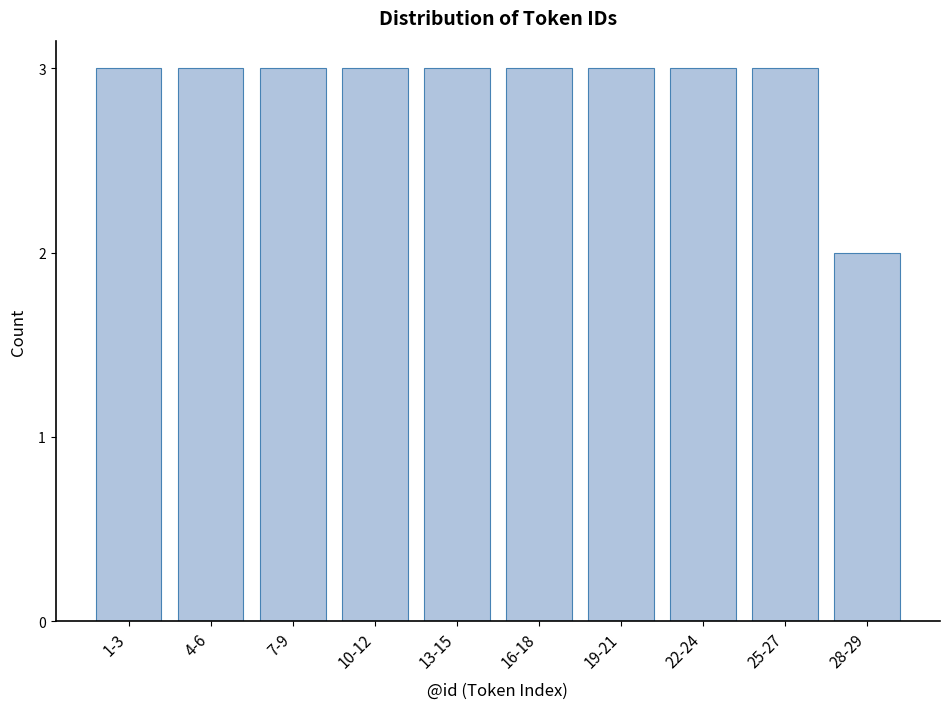

Reading left to right, what are all the values shown in this chart?

1-3=3	4-6=3	7-9=3	10-12=3	13-15=3	16-18=3	19-21=3	22-24=3	25-27=3	28-29=2